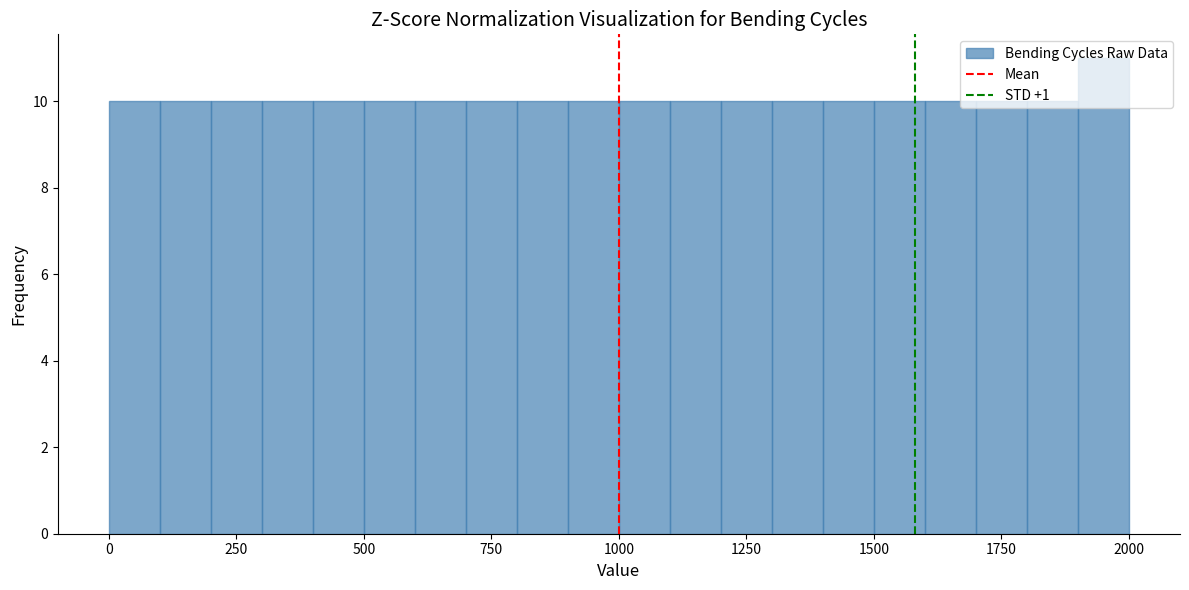

Read against the x-axis, roughly where is the centre of the tallest bar?

1950